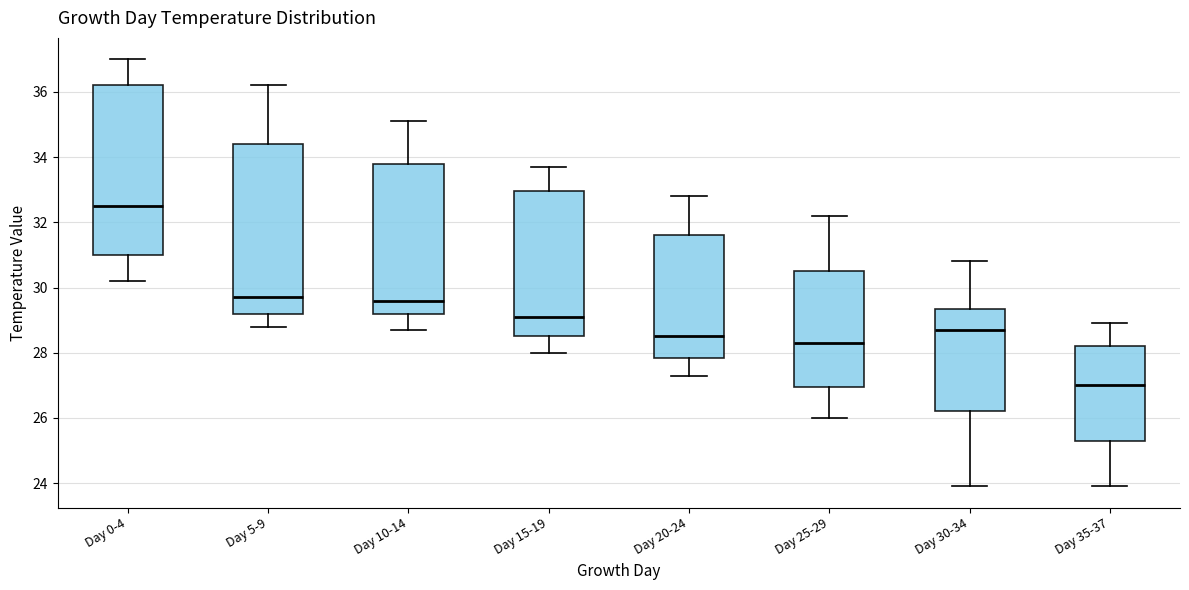

Where does the median line of the box for Day 30-34 sit on the y-axis? The values are not printed on the chart, so give them approximately, as read against the axis.

28.8